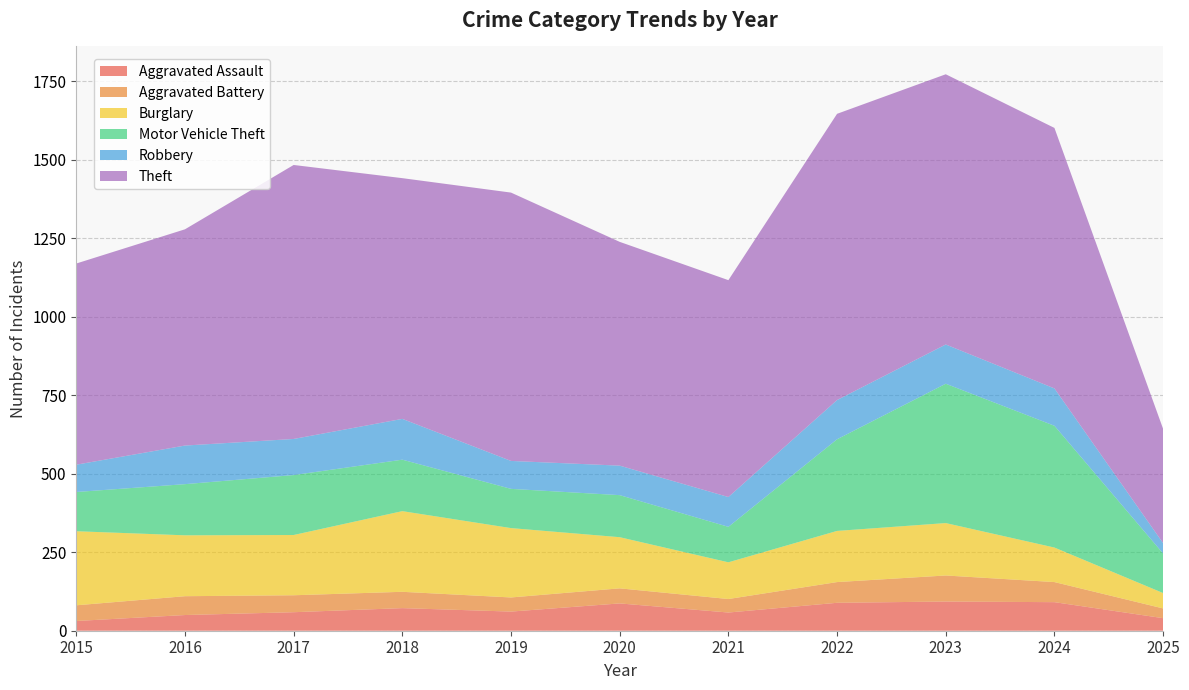

Reading right to left, transcribe all the data shown in this chart.

Aggravated Assault: 40	91	93	89	58	87	61	72	59	50	31
Aggravated Battery: 31	64	83	66	43	48	45	52	54	60	50
Burglary: 49	110	167	163	117	163	221	257	192	194	236
Motor Vehicle Theft: 126	388	444	292	113	134	125	164	191	163	125
Robbery: 33	119	125	125	95	94	89	130	115	123	87
Theft: 364	830	861	912	691	713	855	767	873	689	641